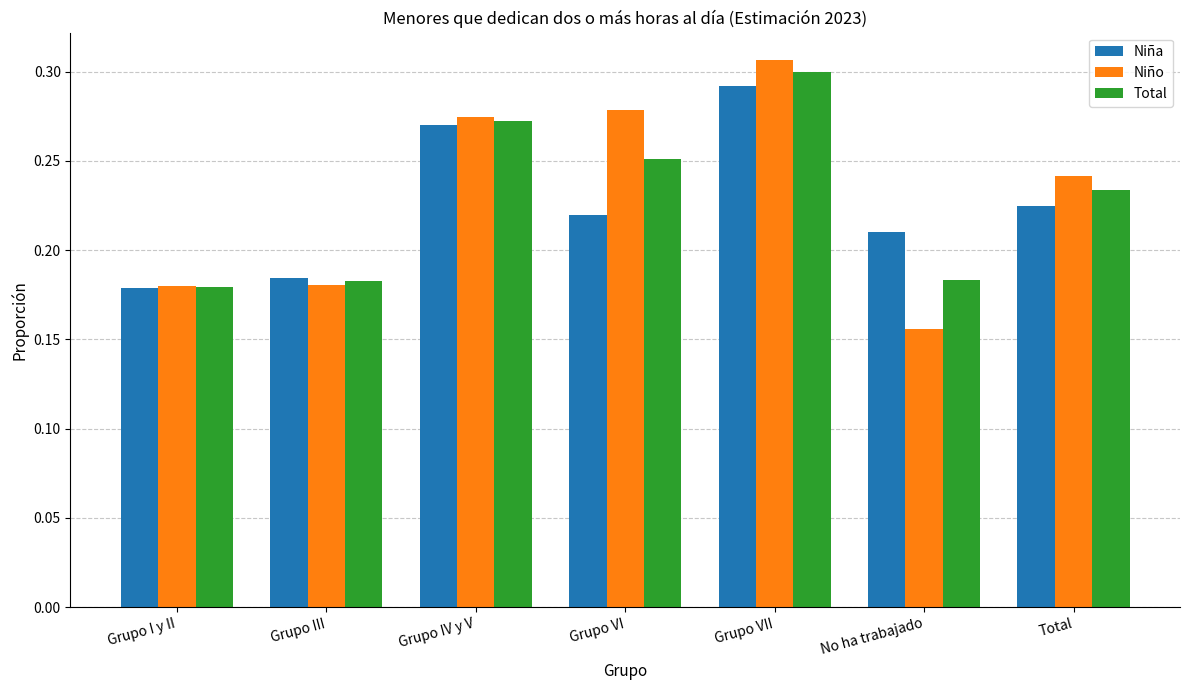

Which series changed the most between Grupo VII and Total?

Niña